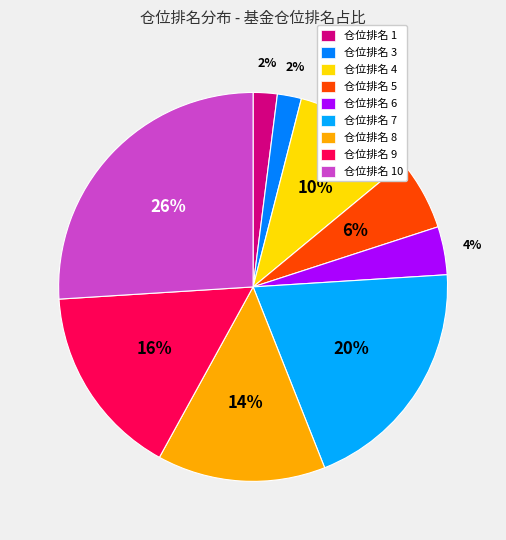

What percentage is the 仓位排名 7 slice, to the nearest percent?

20%